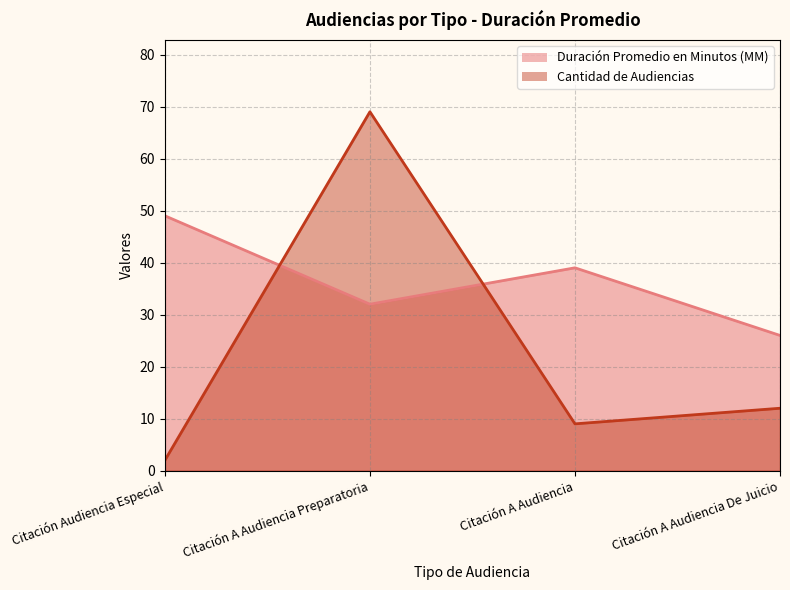

Does the chart display data point markers on the line(s)?

No